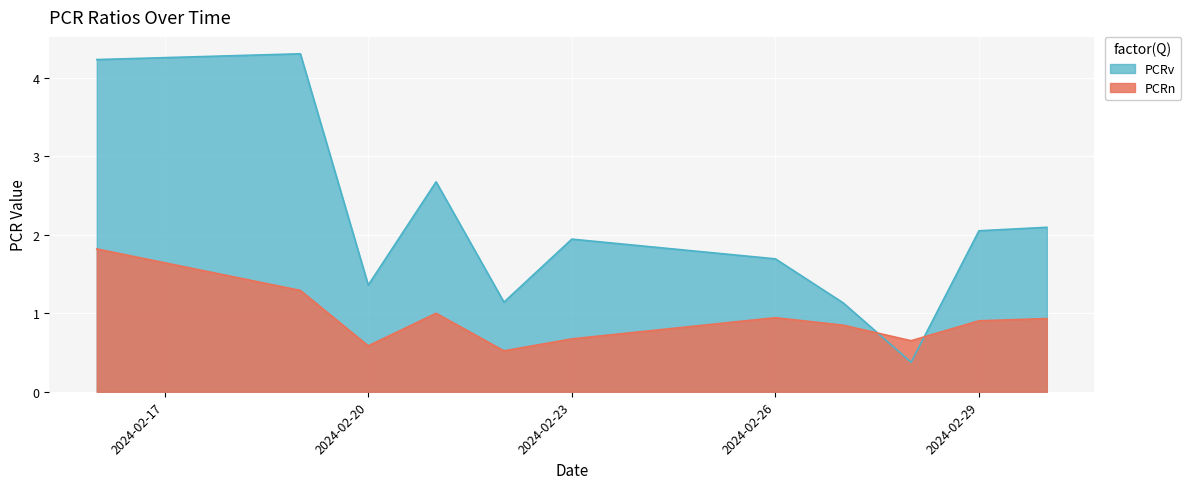

Reading left to right, extract all data points from this chart.

PCRn: 2024-02-16=1.8	2024-02-19=1.3	2024-02-20=0.6	2024-02-21=1.0	2024-02-22=0.5	2024-02-23=0.7	2024-02-26=0.9	2024-02-27=0.8	2024-02-28=0.7	2024-02-29=0.9	2024-03-01=0.9
PCRv: 2024-02-16=4.2	2024-02-19=4.3	2024-02-20=1.4	2024-02-21=2.7	2024-02-22=1.1	2024-02-23=1.9	2024-02-26=1.7	2024-02-27=1.1	2024-02-28=0.4	2024-02-29=2.1	2024-03-01=2.1